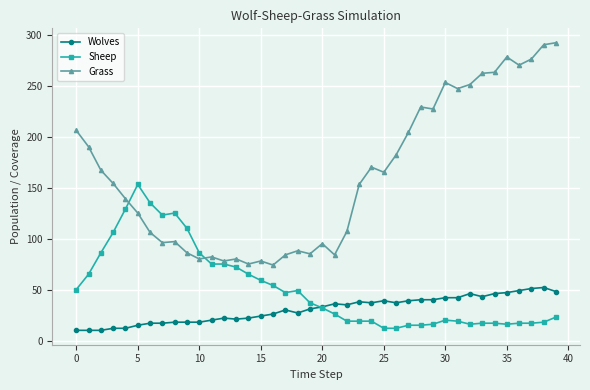

What is the smallest value displayed?

10